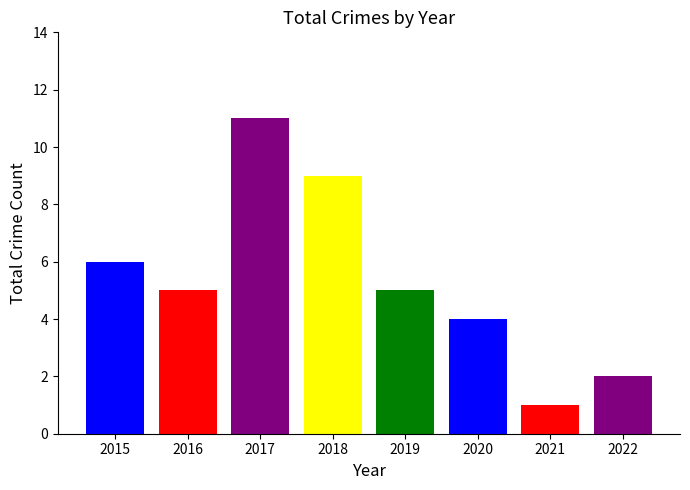

The chart shows a value of 2 at 2021. True or false?

False